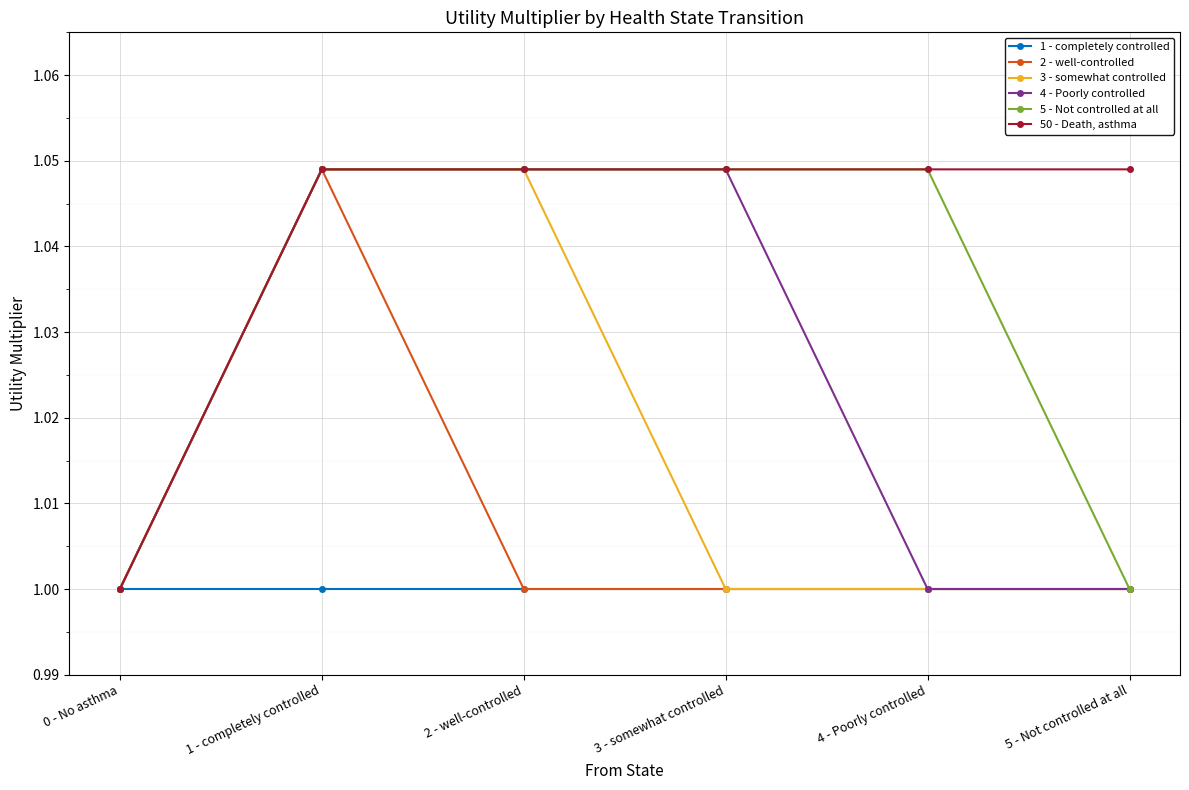

True or false: 1 - completely controlled has a value of 1.4 at 4 - Poorly controlled.

False